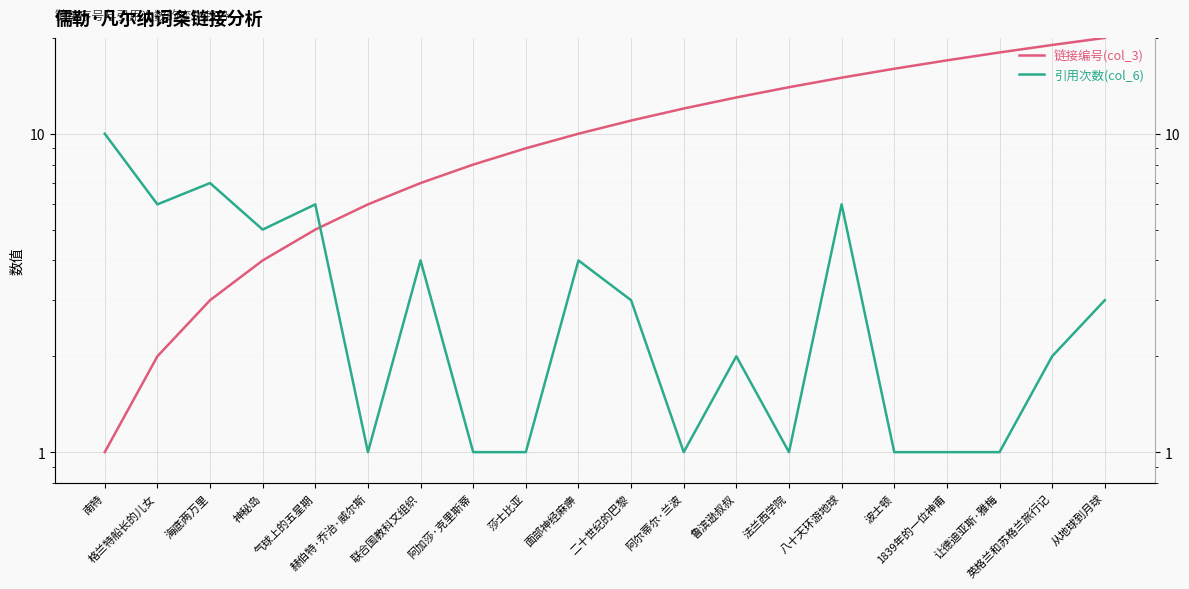

How many data points in 链接编号(col_3) are above 11?

9